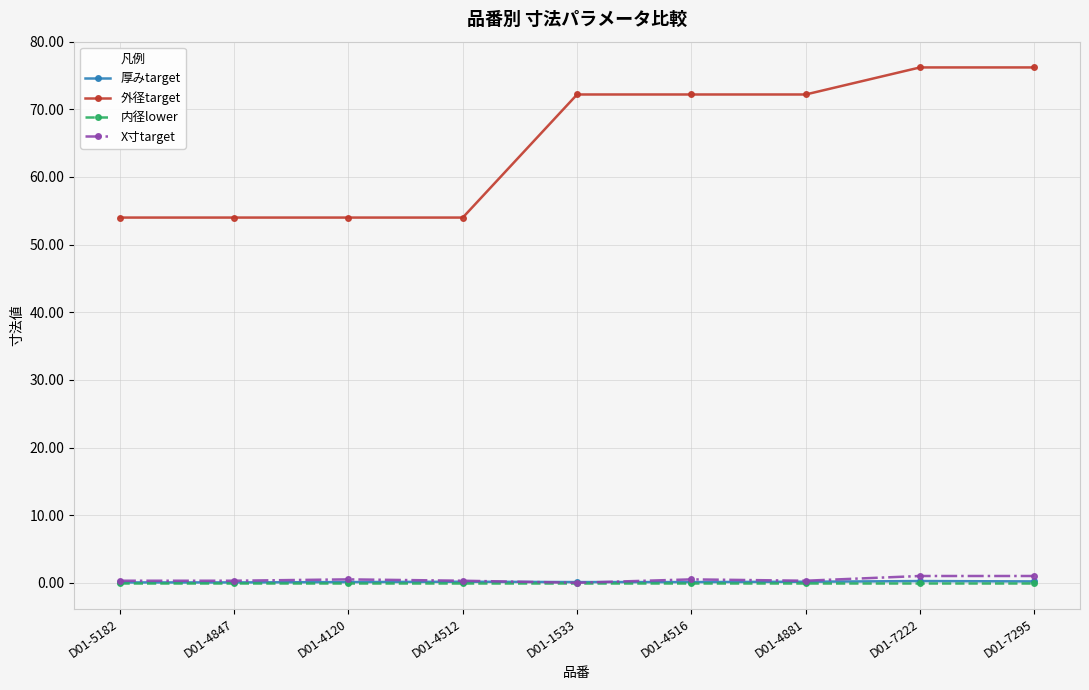

At how many categories does at least one series exceed 56?

5